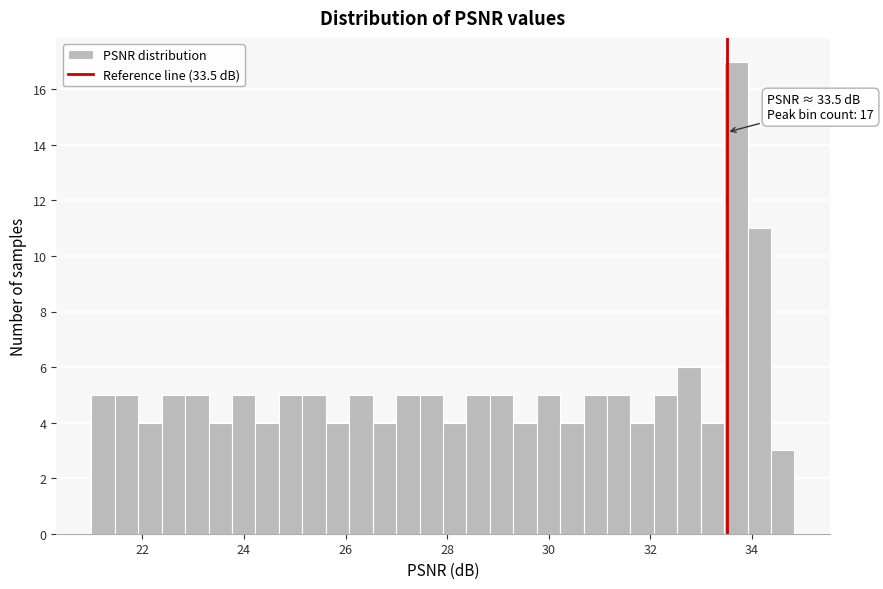

Read against the x-axis, roughly where is the centre of the tallest bar?

33.6